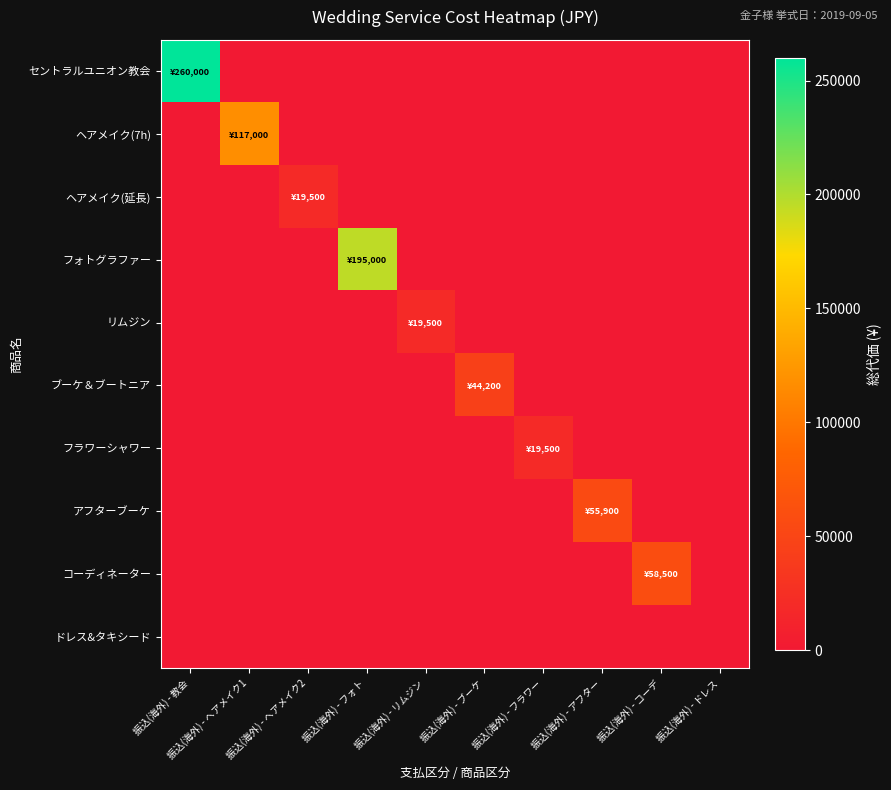

Between 振込(海外) - ドレス and 振込(海外) - ヘアメイク1, which is larger?

振込(海外) - ドレス